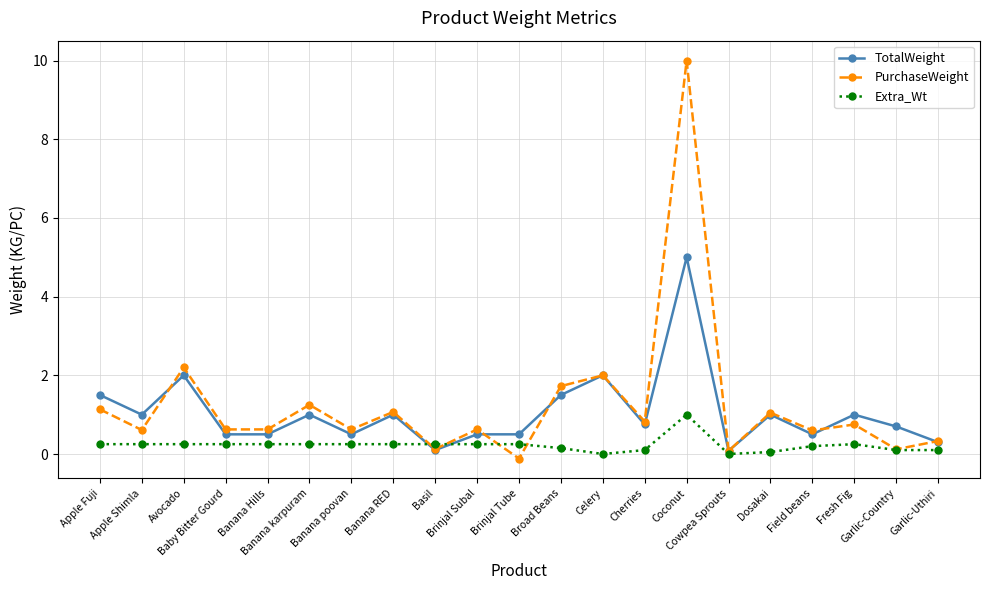

What is the maximum value for PurchaseWeight?

10.0